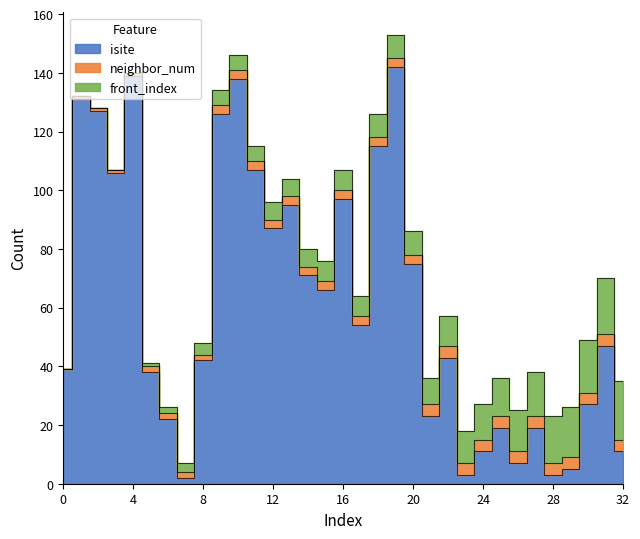

What is the spread (max minus min) of values at 20?

72